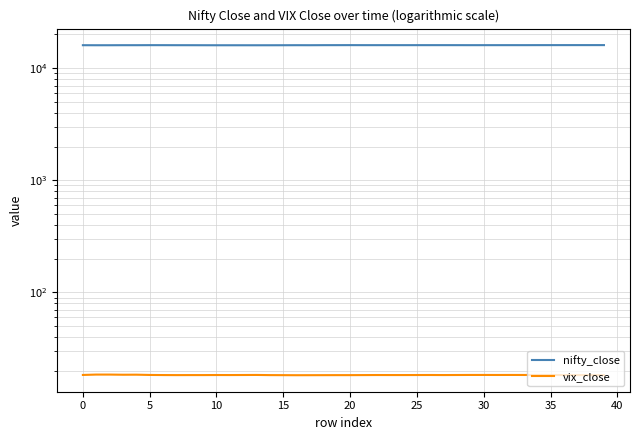

At which category does the chart reach its peak across all series?

39